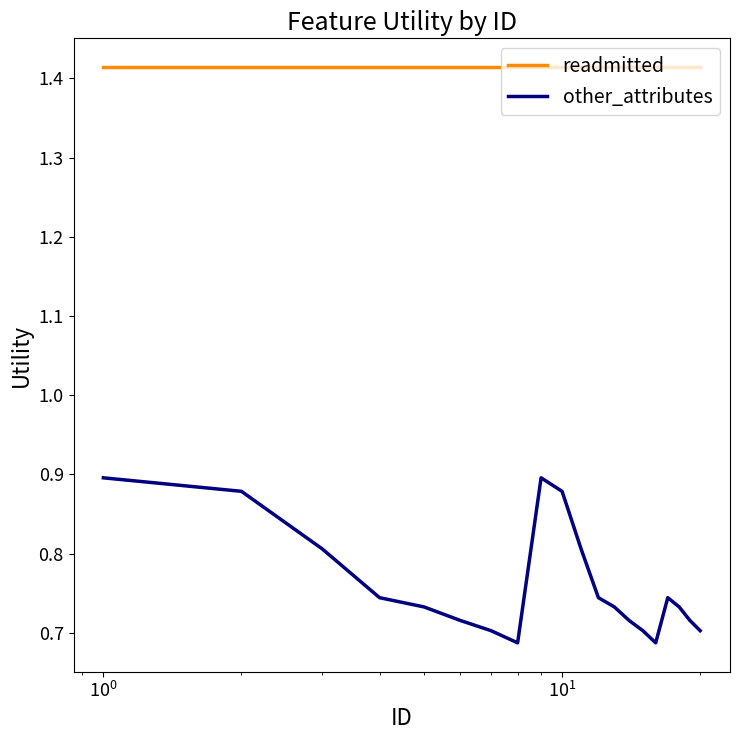

Which series has the largest total across all categories?

readmitted